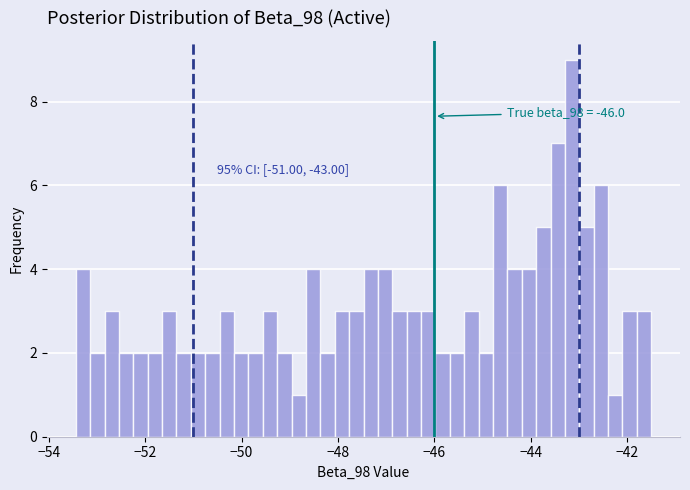

Read against the x-axis, roughly where is the centre of the tallest bar?

-43.2